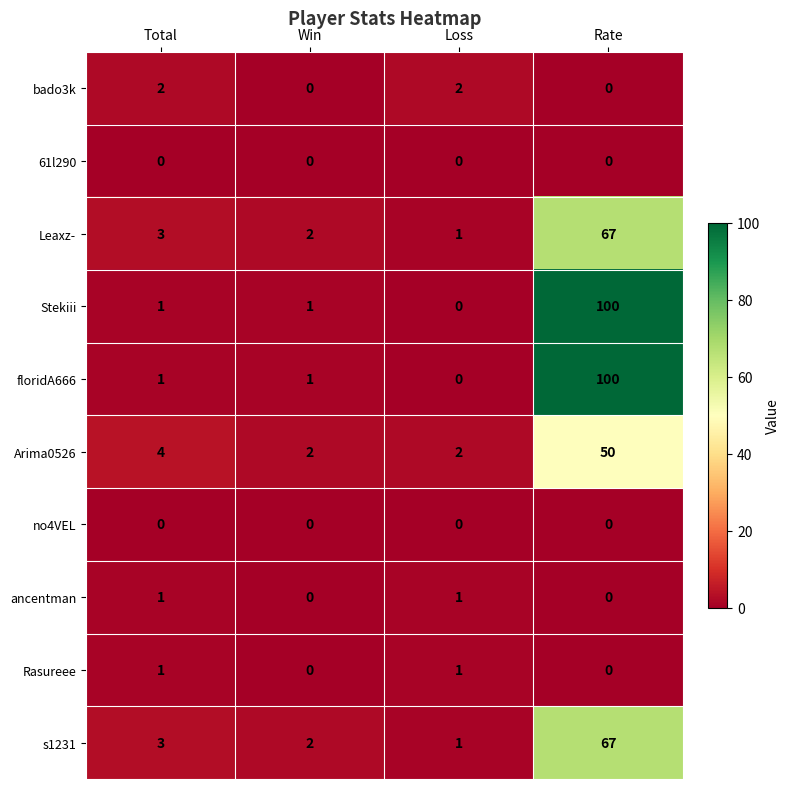

What is the sum of the s1231 values at Win and Total?

5